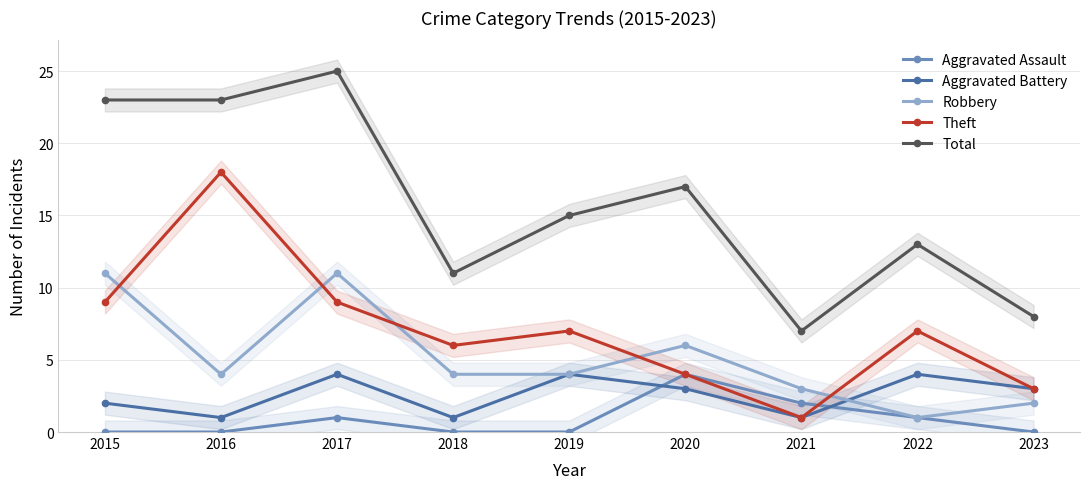

Does the chart have visible grid lines?

Yes